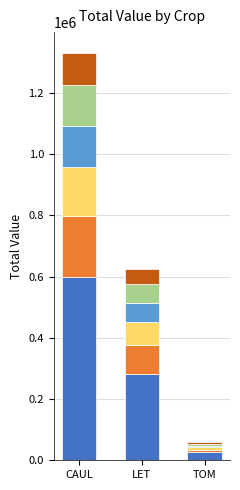

Are the bars horizontal?

No